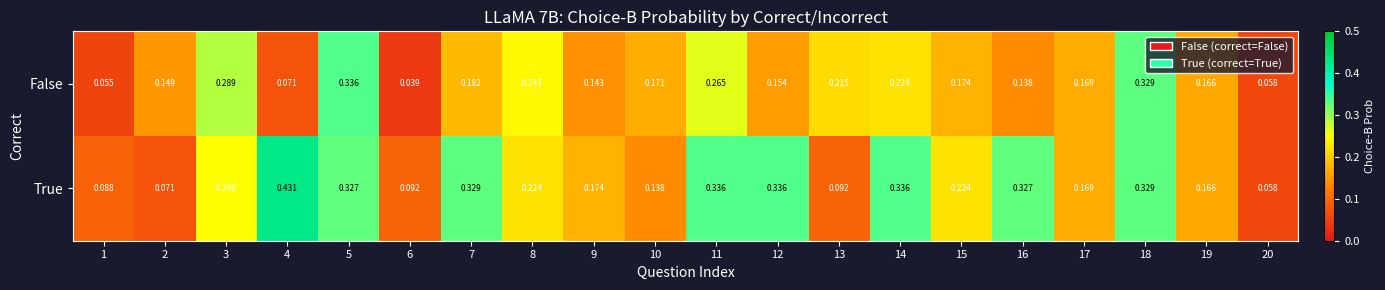

At how many categories does at least one series exceed 0?

20